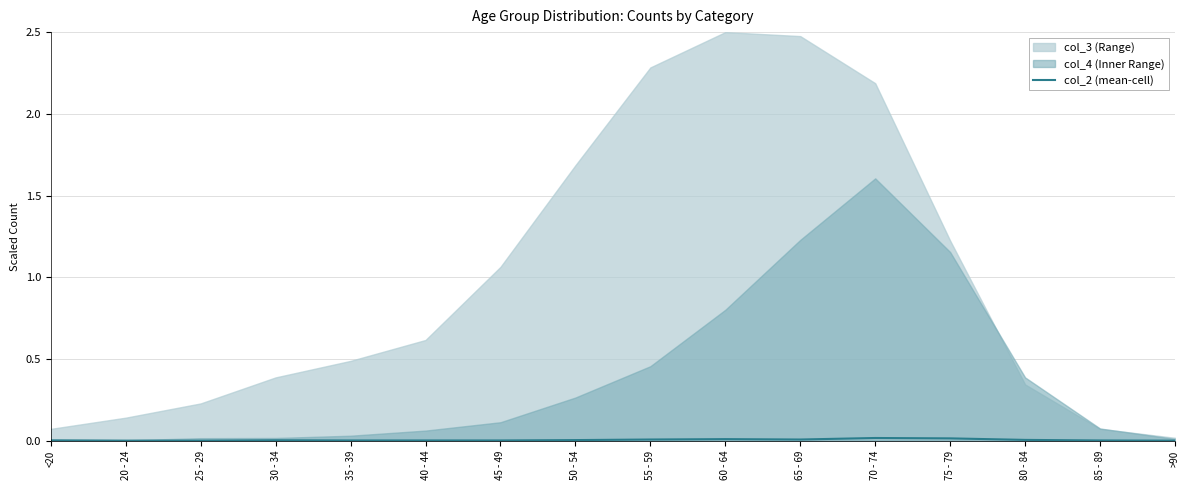

What is the label of the 5th point from the right?

70 - 74